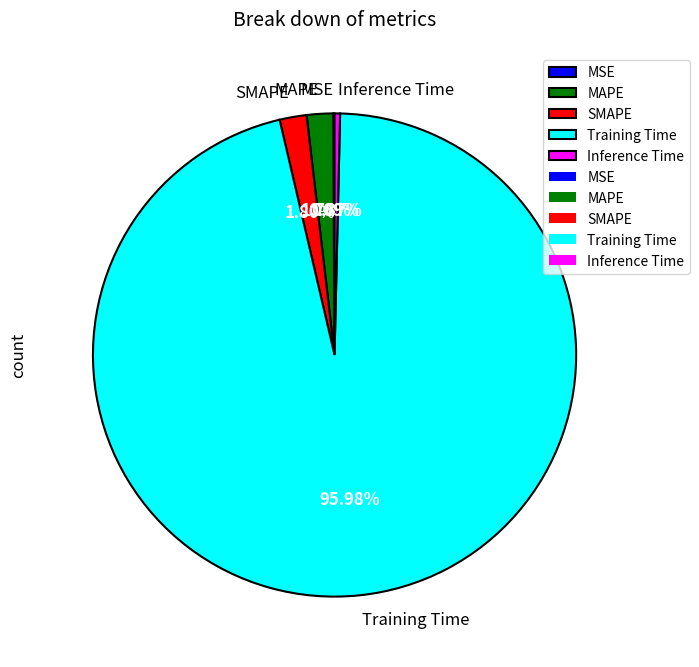

Do SMAPE and Training Time together represent more than half of the pie?

Yes